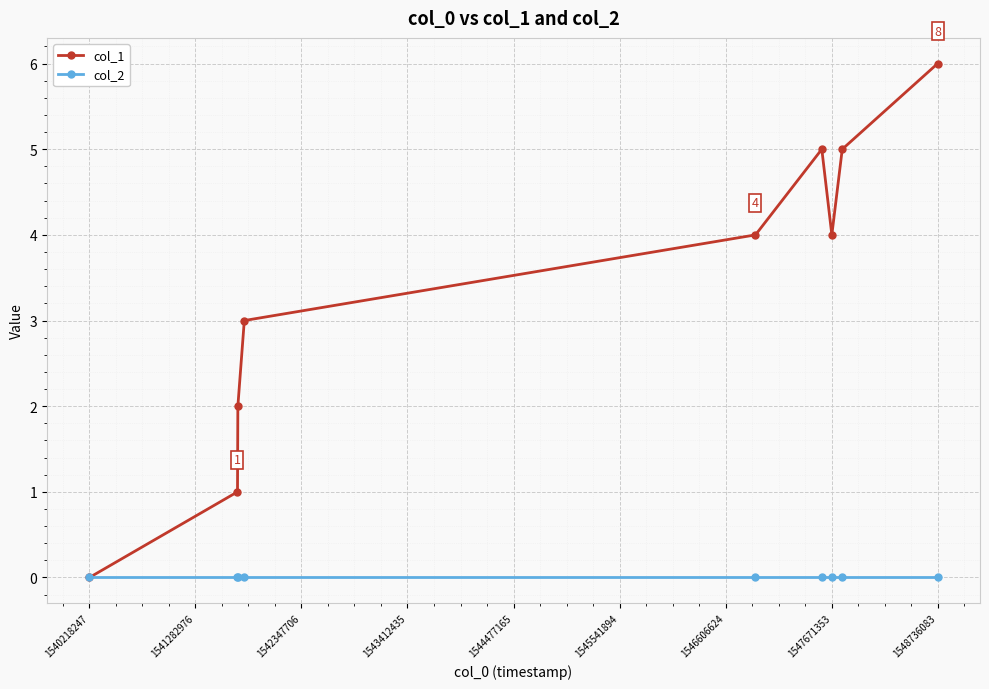

Rank the series by their average value, from highest to lowest.

col_1, col_2